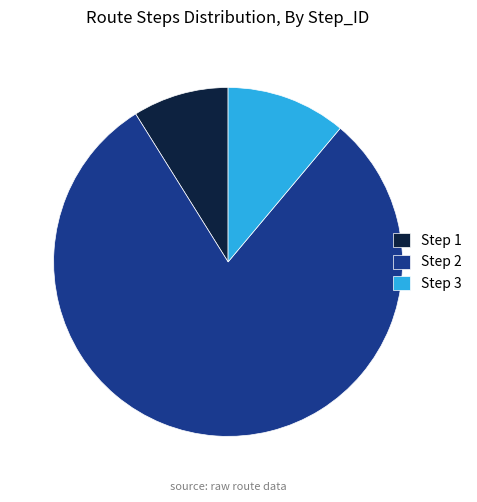

Which has a higher value, Step 1 or Step 3?

Step 3